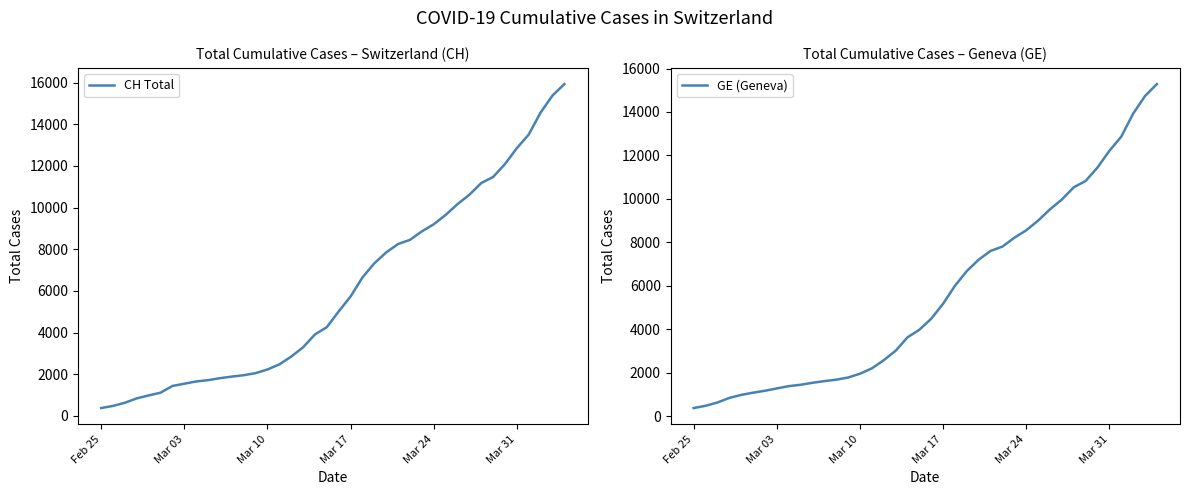

True or false: CH Total has more than 1 interior local peaks.

False